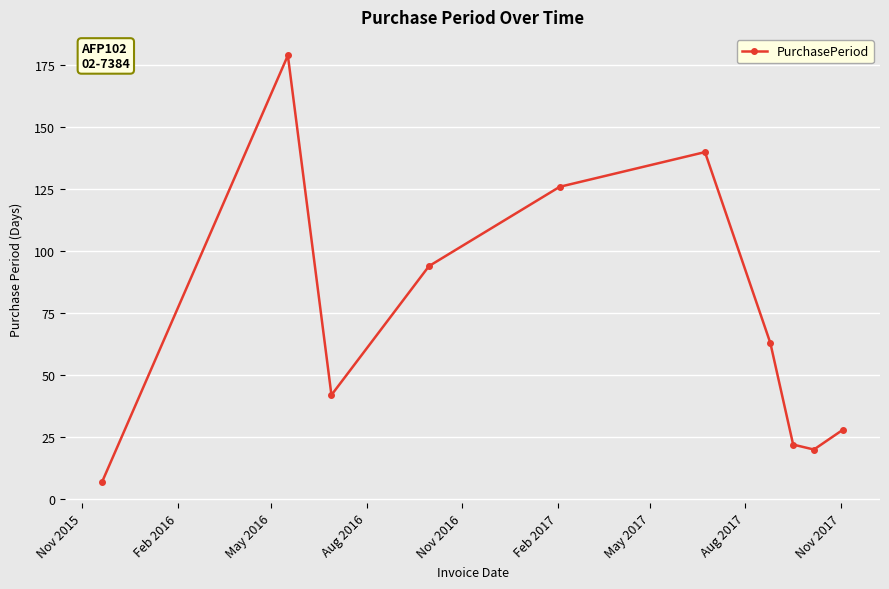

Reading right to left, what are all the values shown in this chart?

28	20	22	63	140	126	94	42	179	7